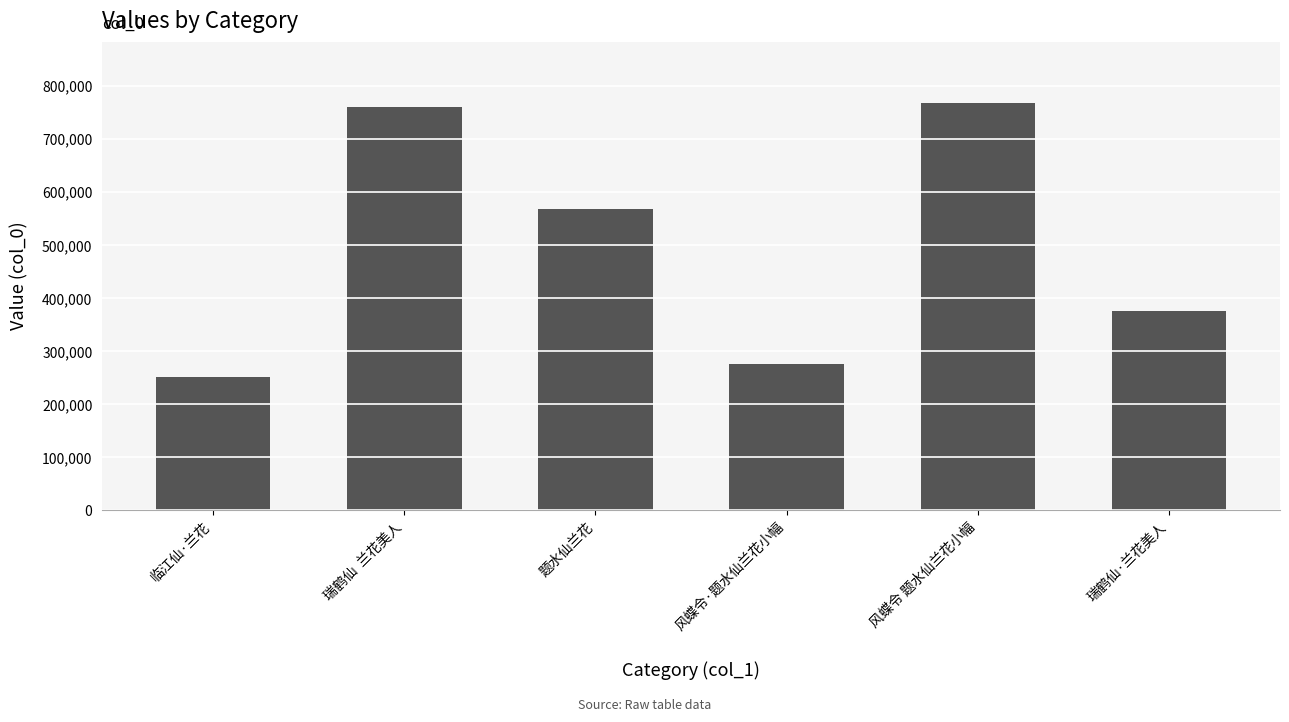

What is the ratio of the value at 瑞鹤仙·兰花美人 to the value at 瑞鹤仙  兰花美人?

0.5